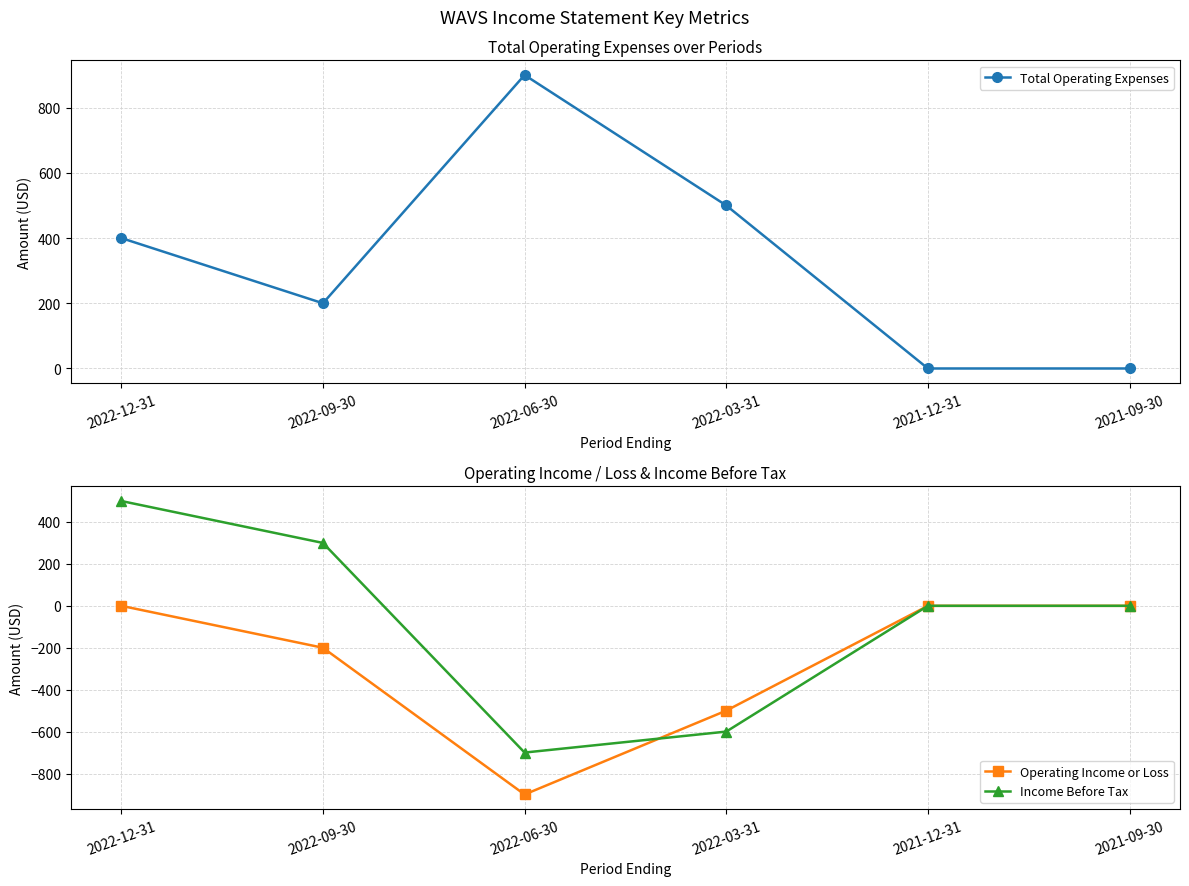

Reading left to right, list all the values displayed in this chart.

Total Operating Expenses: 400	200	900	500	0	0
Operating Income or Loss: 0	-200	-900	-500	0	0
Income Before Tax: 500	300	-700	-600	0	0